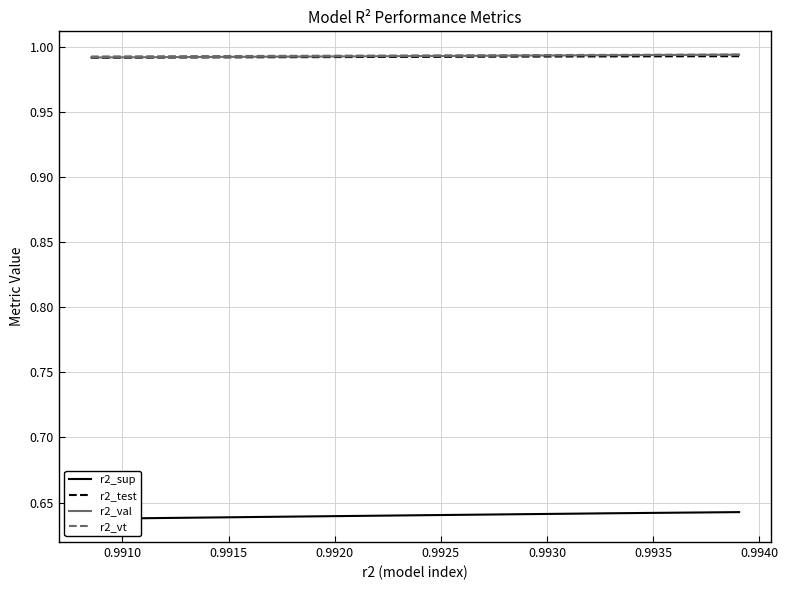

The value of r2_sup at 0.9920 is 0.3. True or false?

False